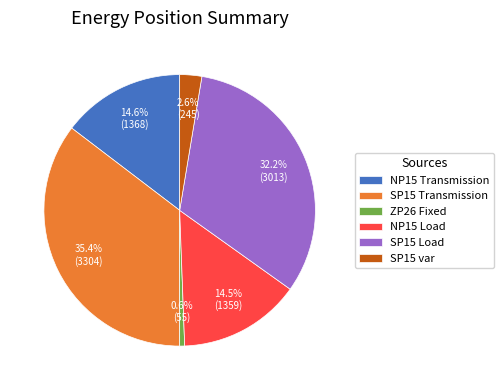

Does SP15 Load account for over 50% of the chart?

No